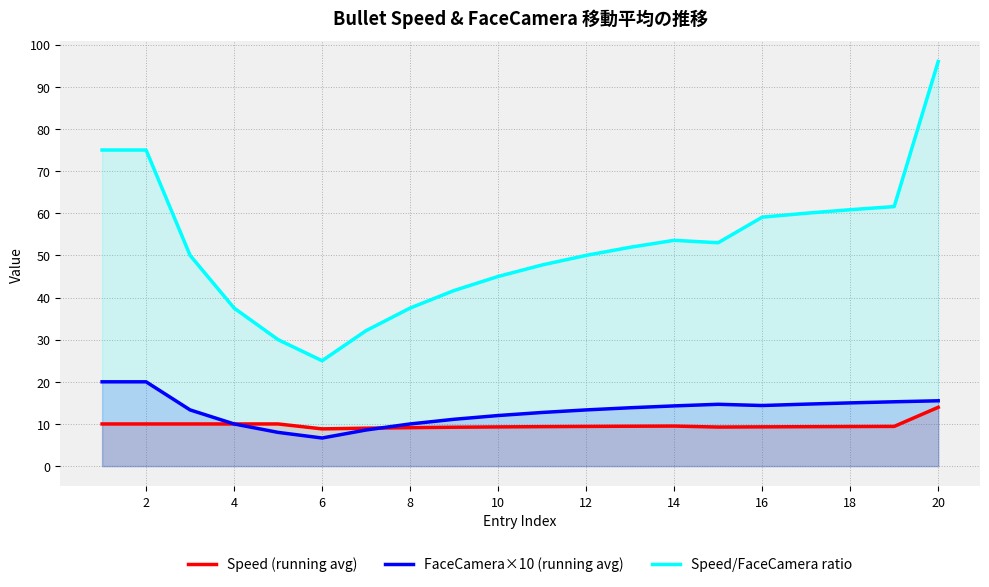

Which series has the largest range (max minus min)?

Speed/FaceCamera ratio